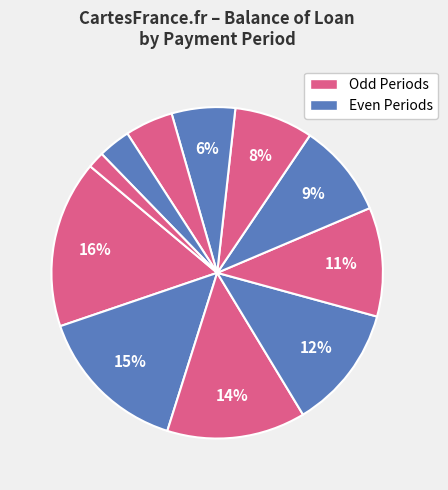

Count the number of slices in the pie.

11